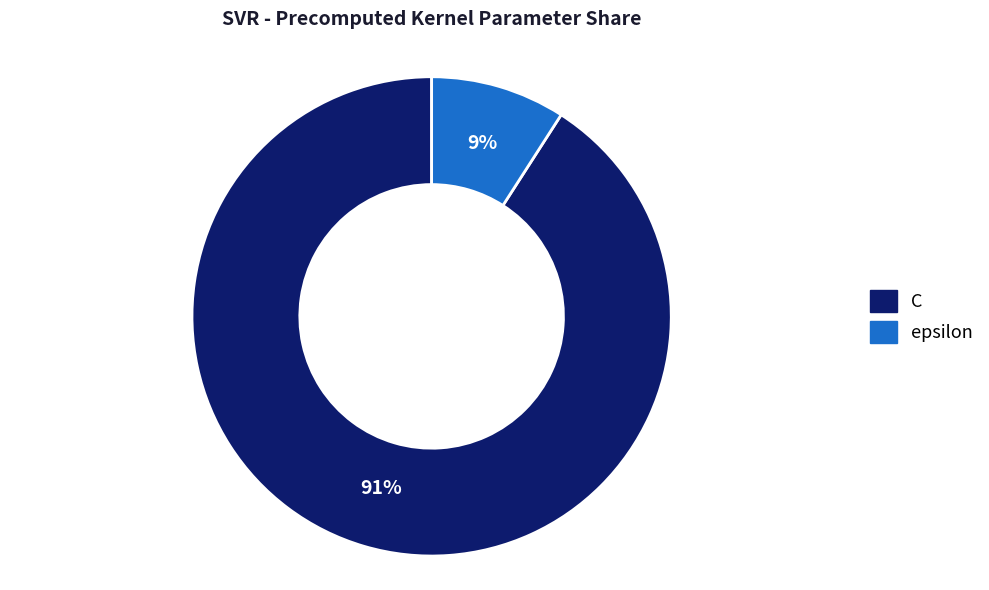

Combined, do C and epsilon account for over 50%?

Yes